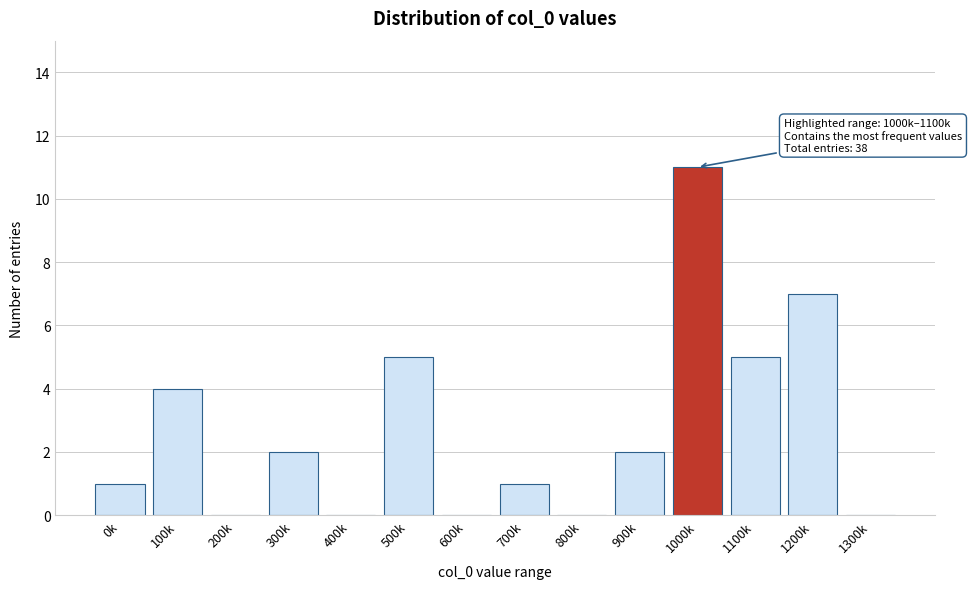

Reading right to left, transcribe all the data shown in this chart.

1300k=0	1200k=7	1100k=5	1000k=11	900k=2	800k=0	700k=1	600k=0	500k=5	400k=0	300k=2	200k=0	100k=4	0k=1